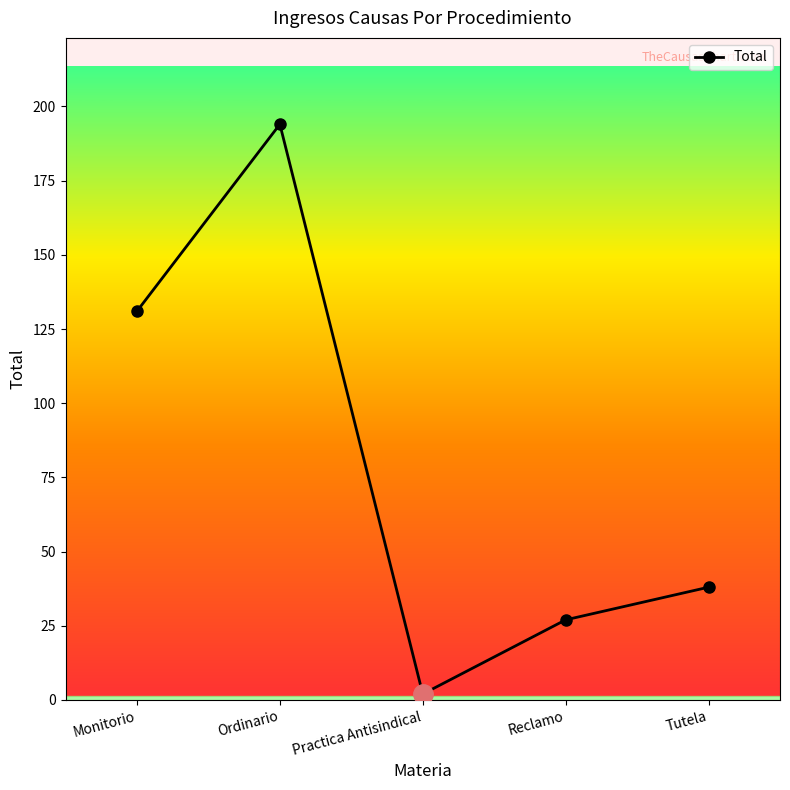

The value at Reclamo is 27. True or false?

True